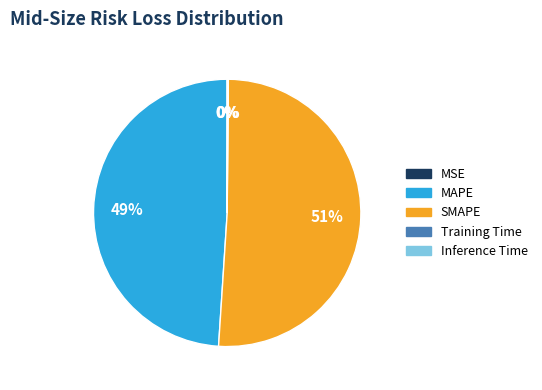

Is SMAPE the majority of the pie?

Yes